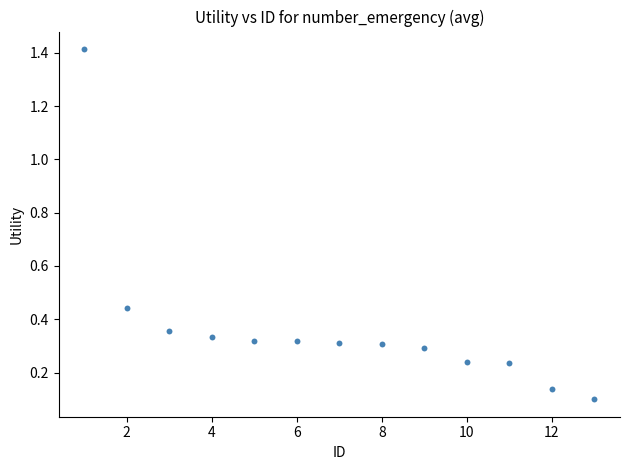

What is the range of Y values (max minus min)?

1.3